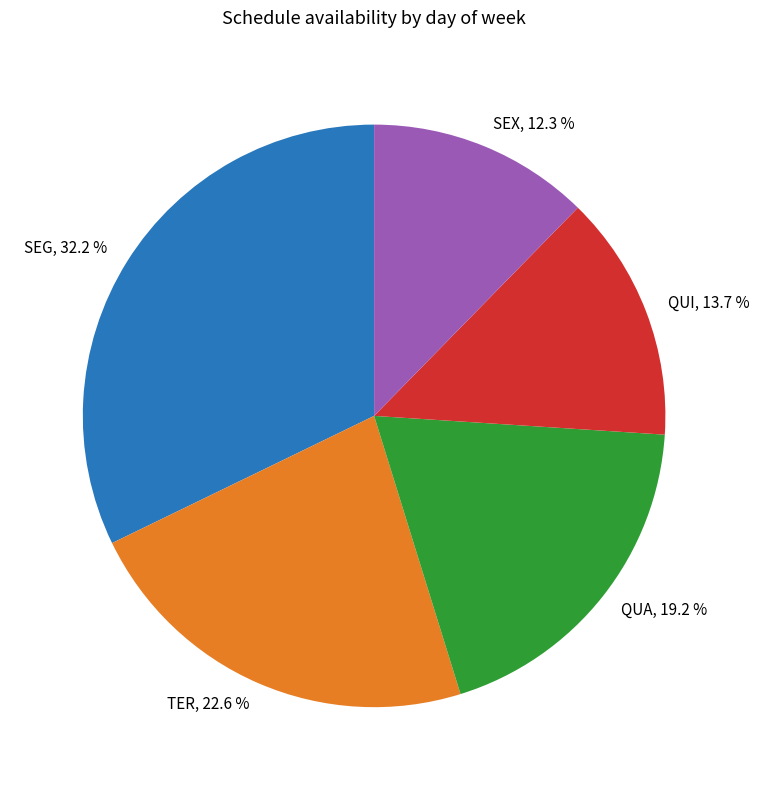

Is there a majority slice in this chart?

No